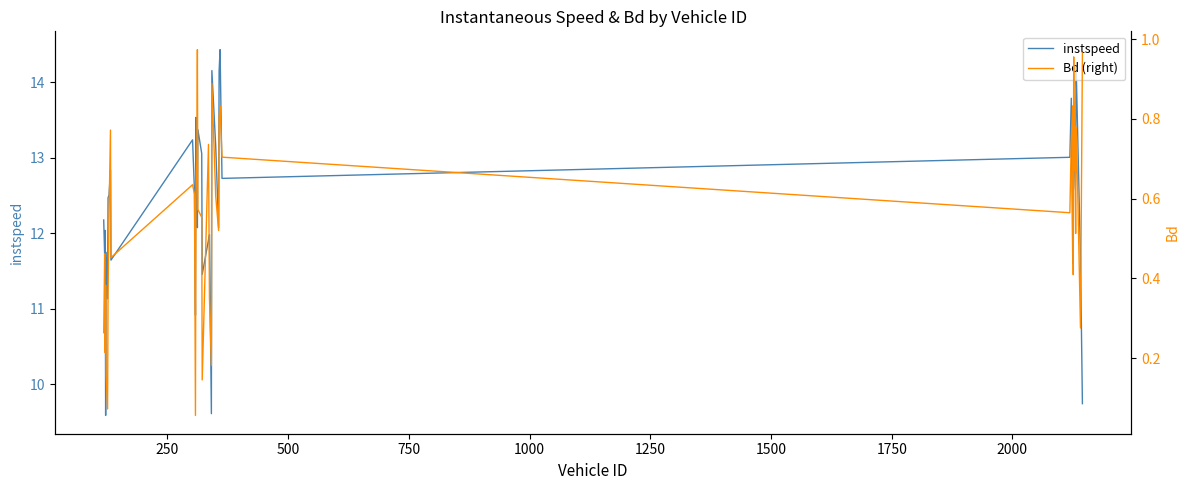

What is the lowest value of the instspeed series?

9.6